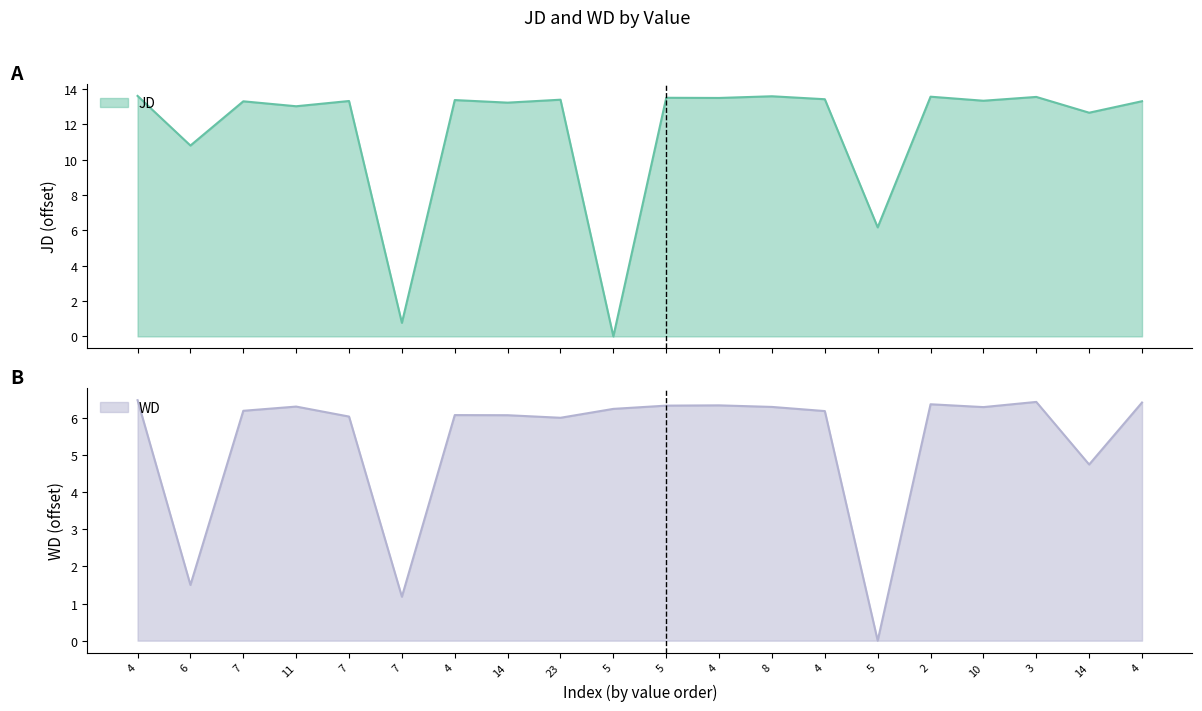

What is the total value across all series at 14?

19.3